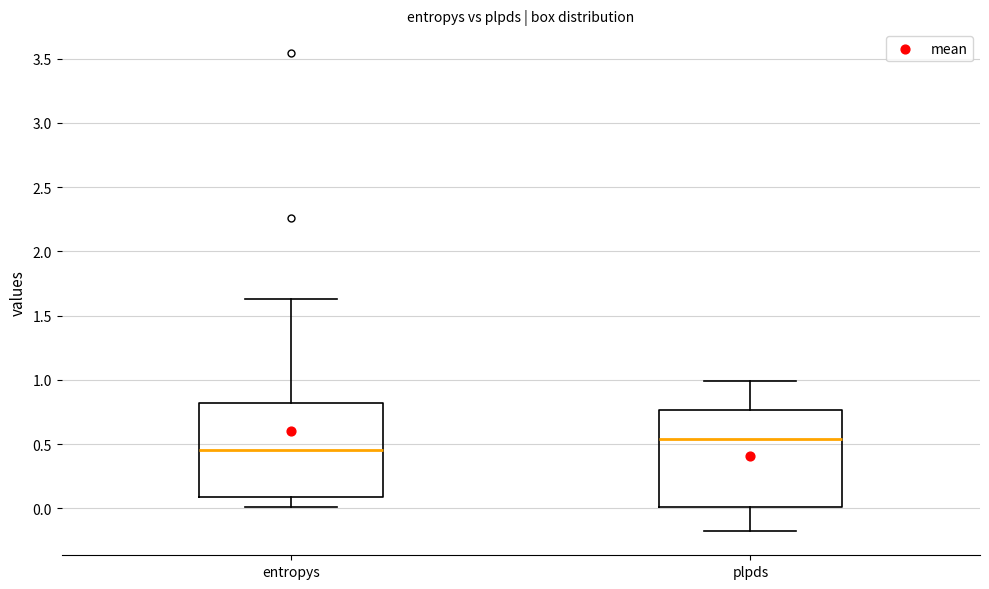

Reading left to right, transcribe this box plot: for each box, give where its median line is, the range the box spans, and where its two whiskers end, as read against the y-axis. The values are not printed on the chart, so give them approximately, as read against the axis.

entropys: median 0.45, box 0.10 to 0.80, whiskers 0.00 to 1.65
plpds: median 0.55, box 0.00 to 0.75, whiskers -0.20 to 1.00